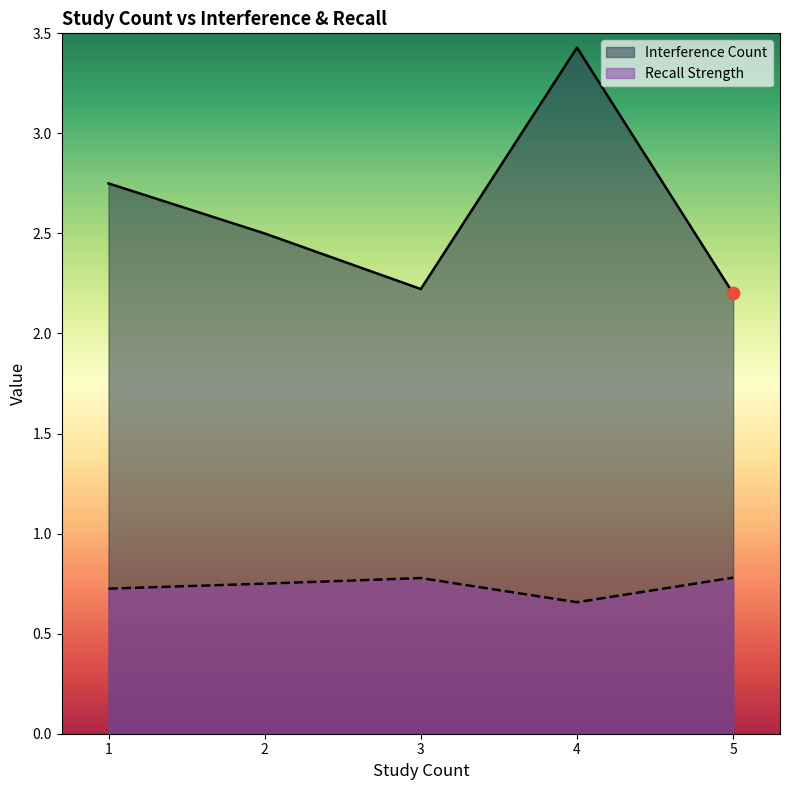

Which series contains the lowest Y value?

Recall Strength